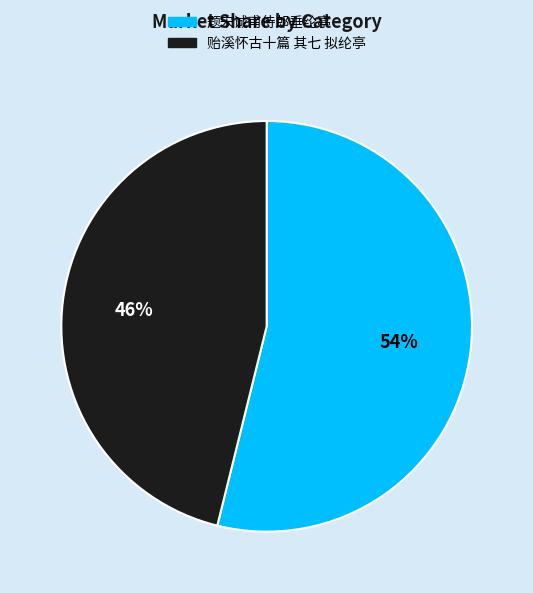

Is 题宋诚甫侍郎垂纶亭 the majority of the pie?

Yes